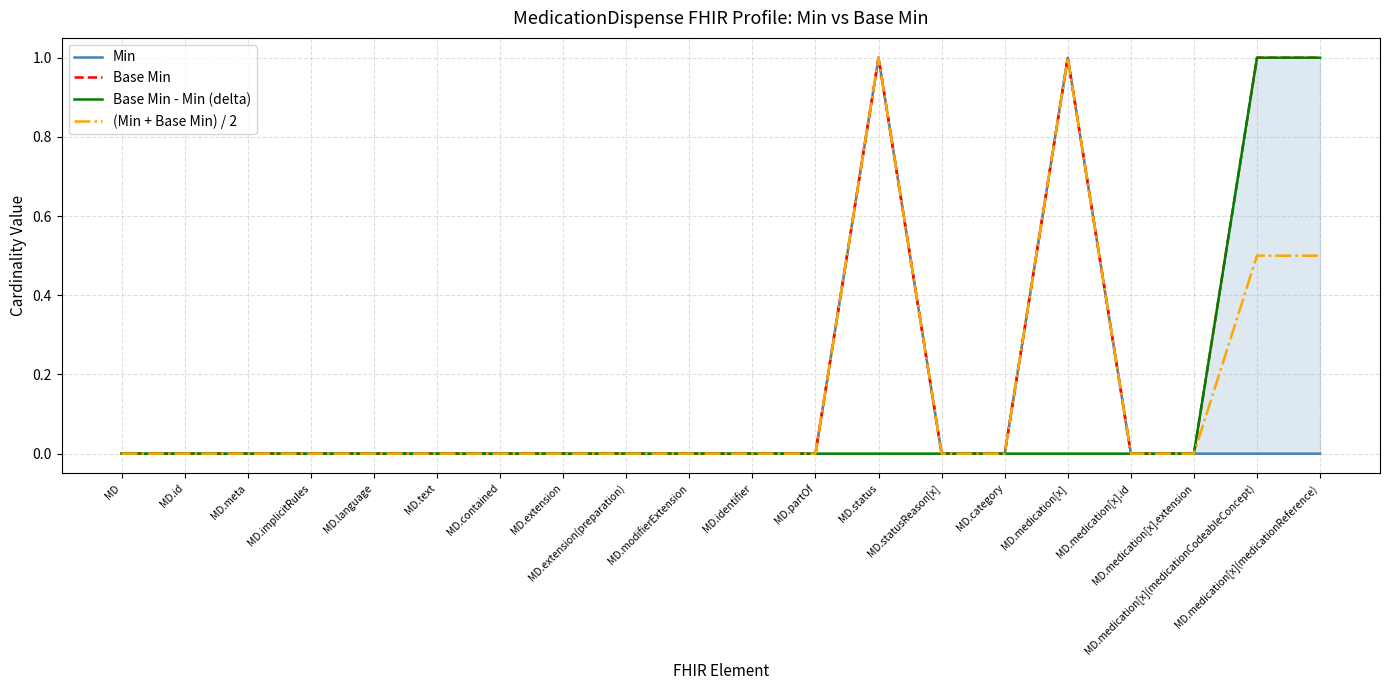

True or false: Base Min - Min (delta) has more than 1 points higher than both neighbors.

False